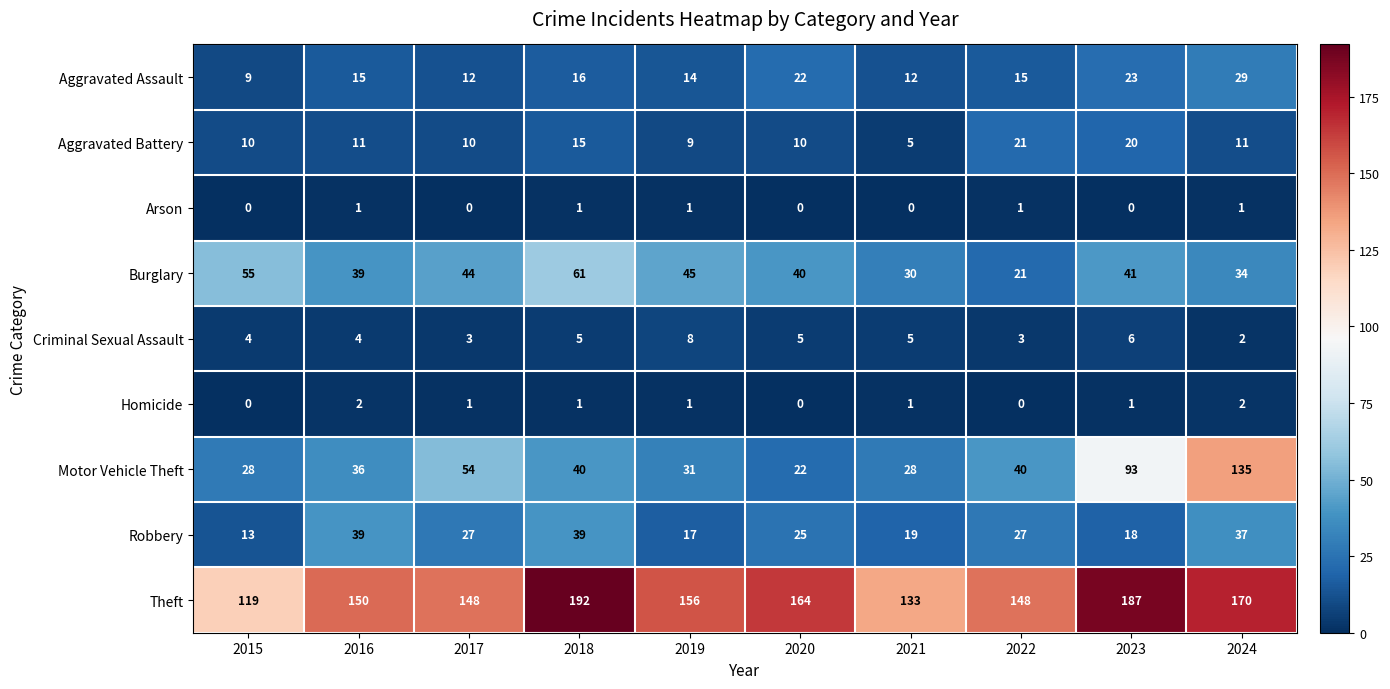

Count the number of data series in this chart.

9